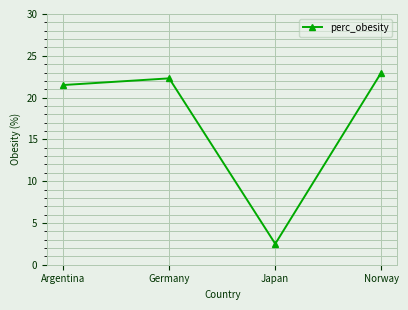

How many points are lower than both their immediate neighbors (excluding endpoints)?

1